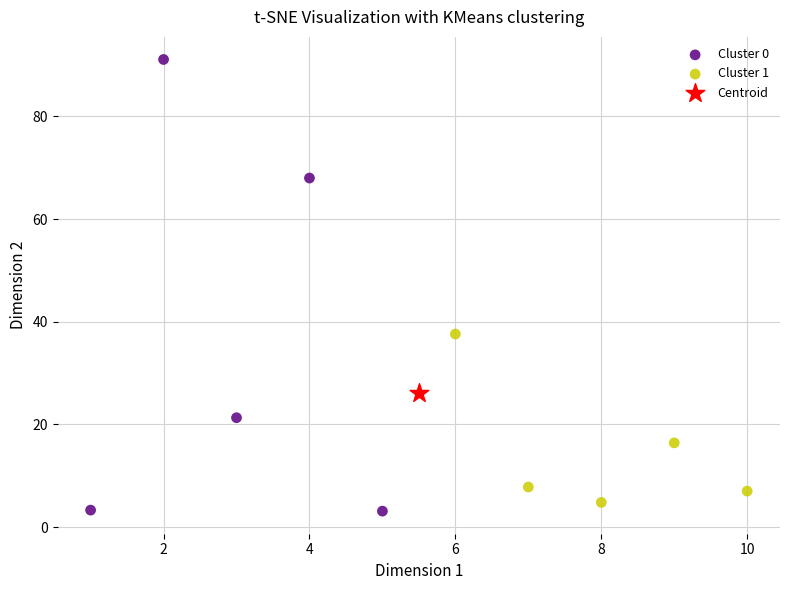

What are all the series names shown in the legend?

Cluster 0, Cluster 1, Centroid